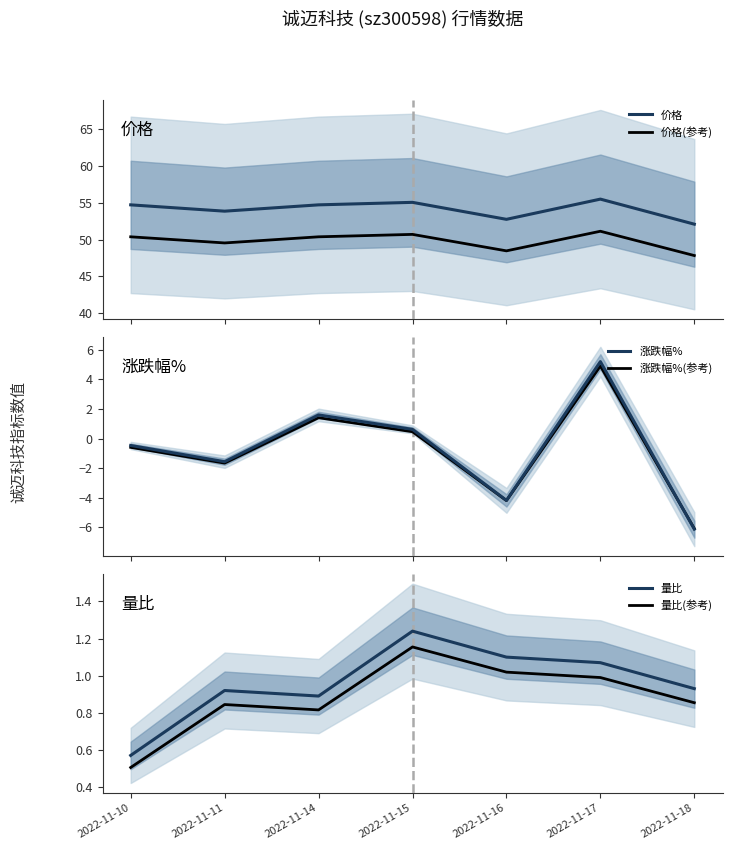

What is the sum of all 价格 values?

378.8